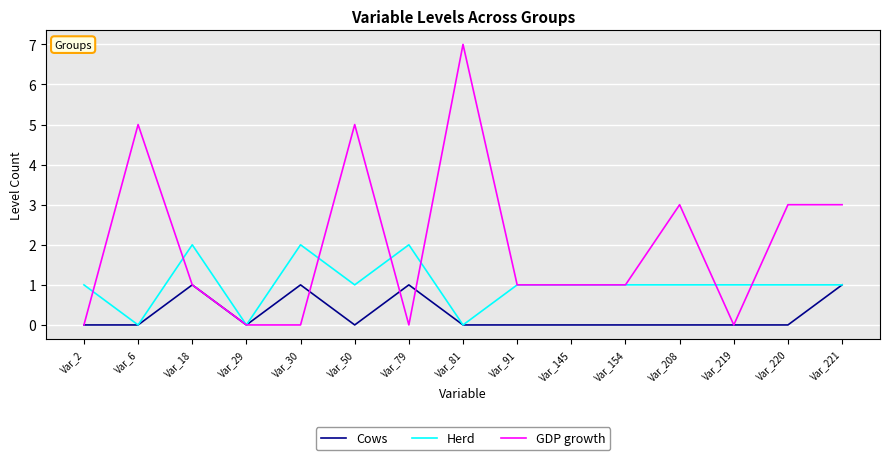

True or false: Cows and GDP growth intersect in this chart.

True